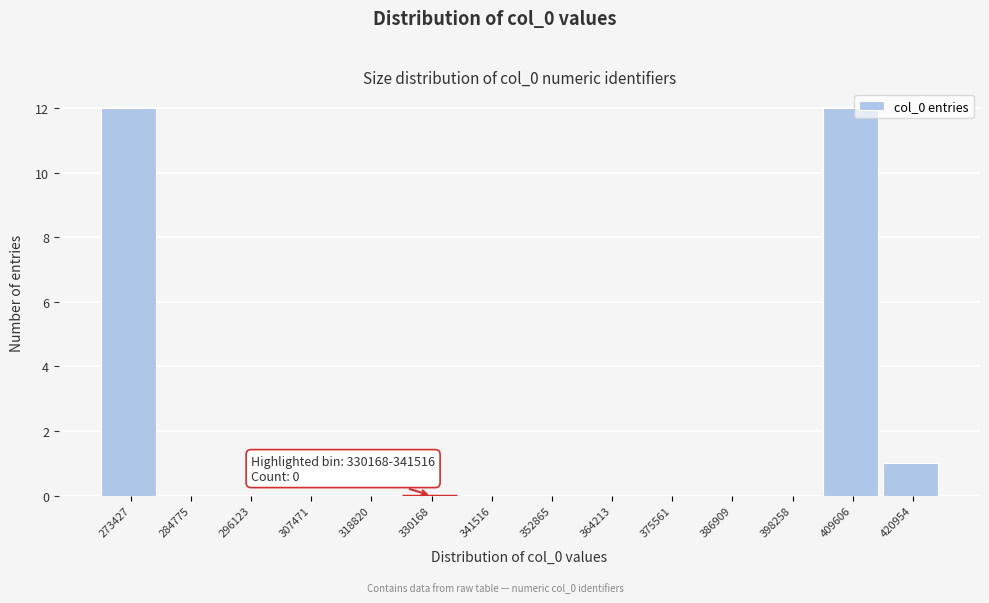

Reading left to right, what are all the values shown in this chart?

273427=12	284775=0	296123=0	307471=0	318820=0	330168=0	341516=0	352865=0	364213=0	375561=0	386909=0	398258=0	409606=12	420954=1